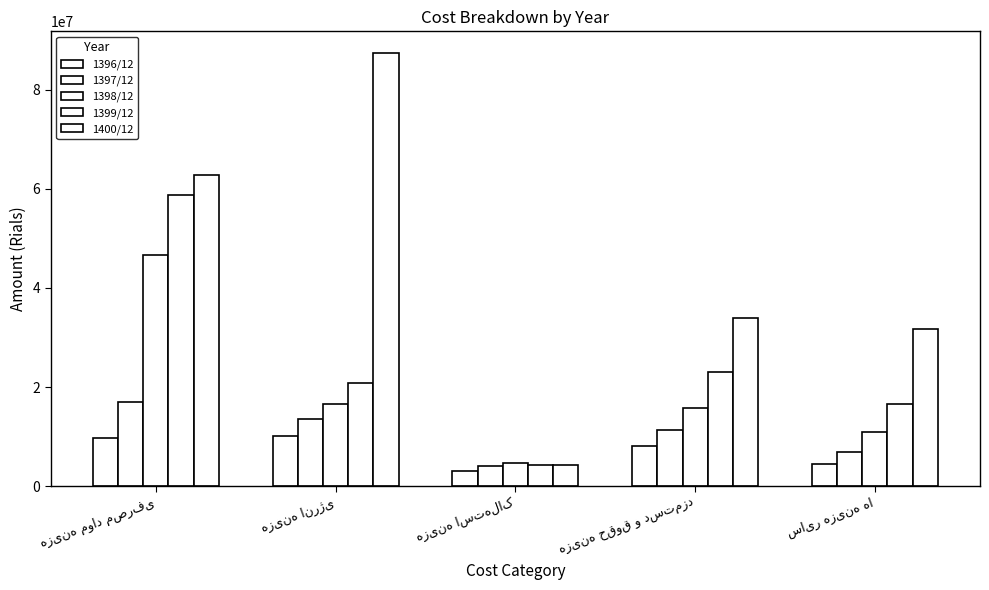

Between هزینه حقوق و دستمزد and سایر هزینه ها, which series saw the biggest shift?

1399/12